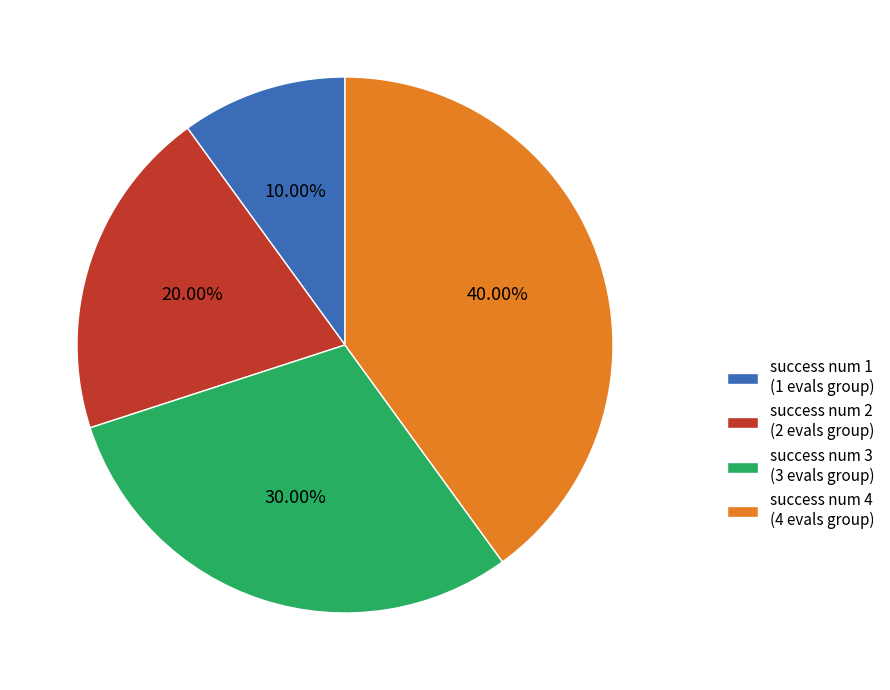

To the nearest percent, what portion does success num 2 represent?

20%